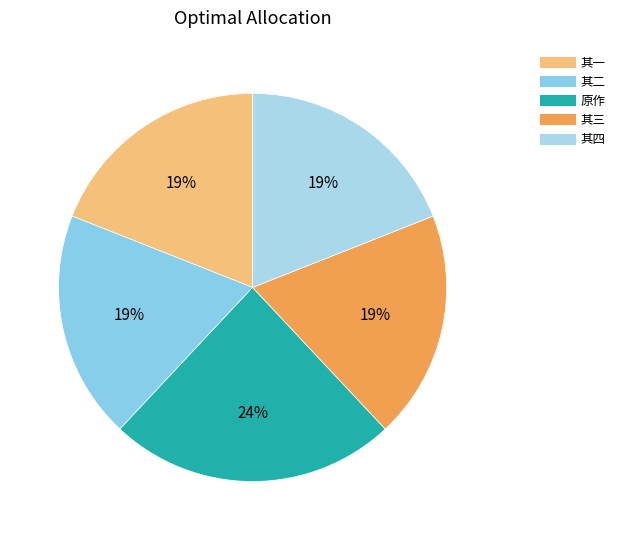

Count the number of slices in the pie.

5